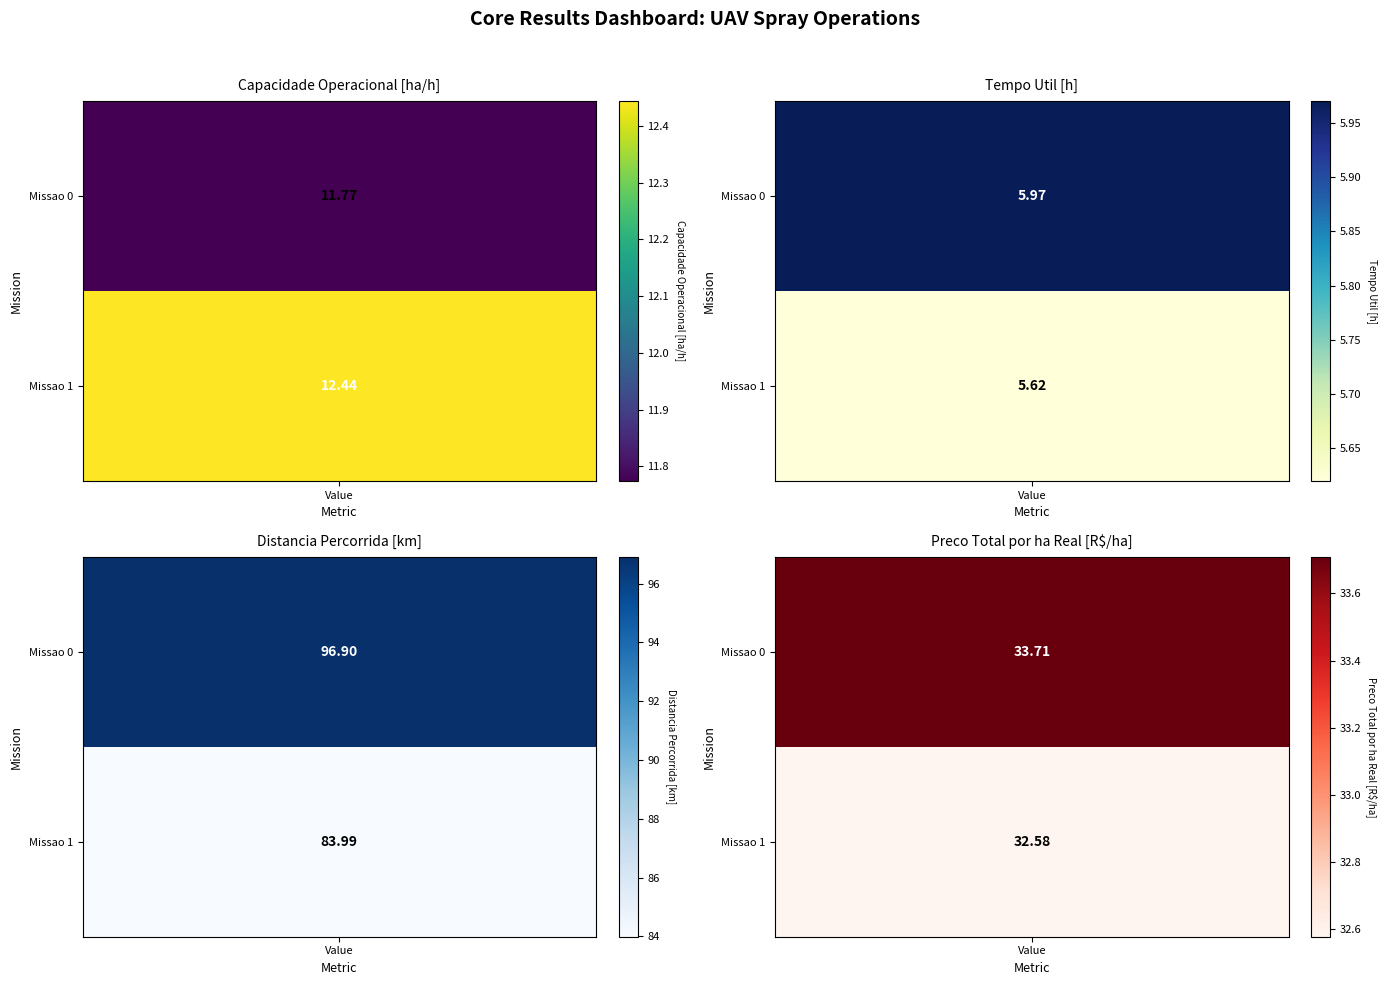

Which has a higher value, 0 or 1?

1